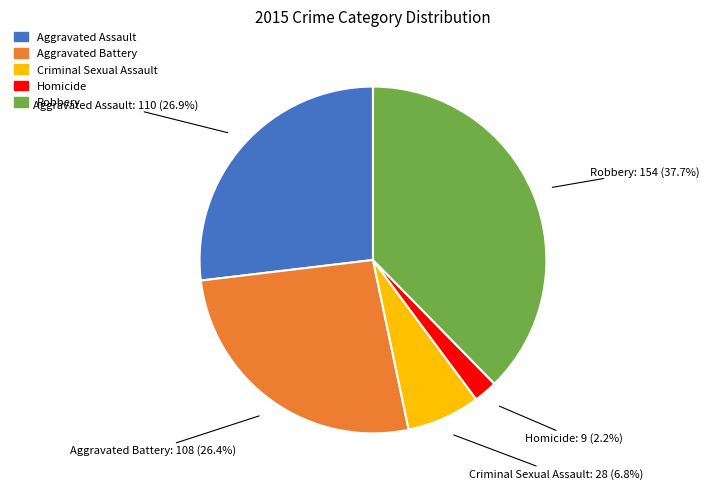

Approximately how many times larger is the value at Robbery compared to Homicide?

17.1